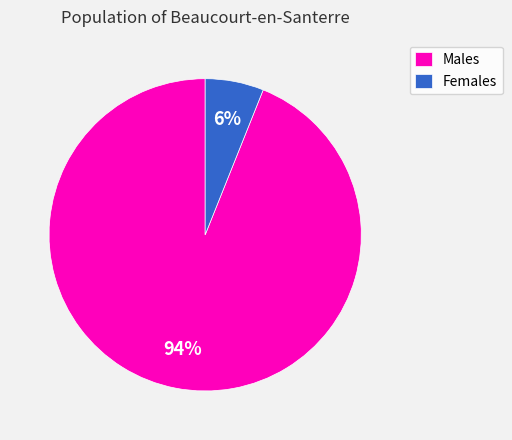

Does Males represent more than half of the total?

Yes